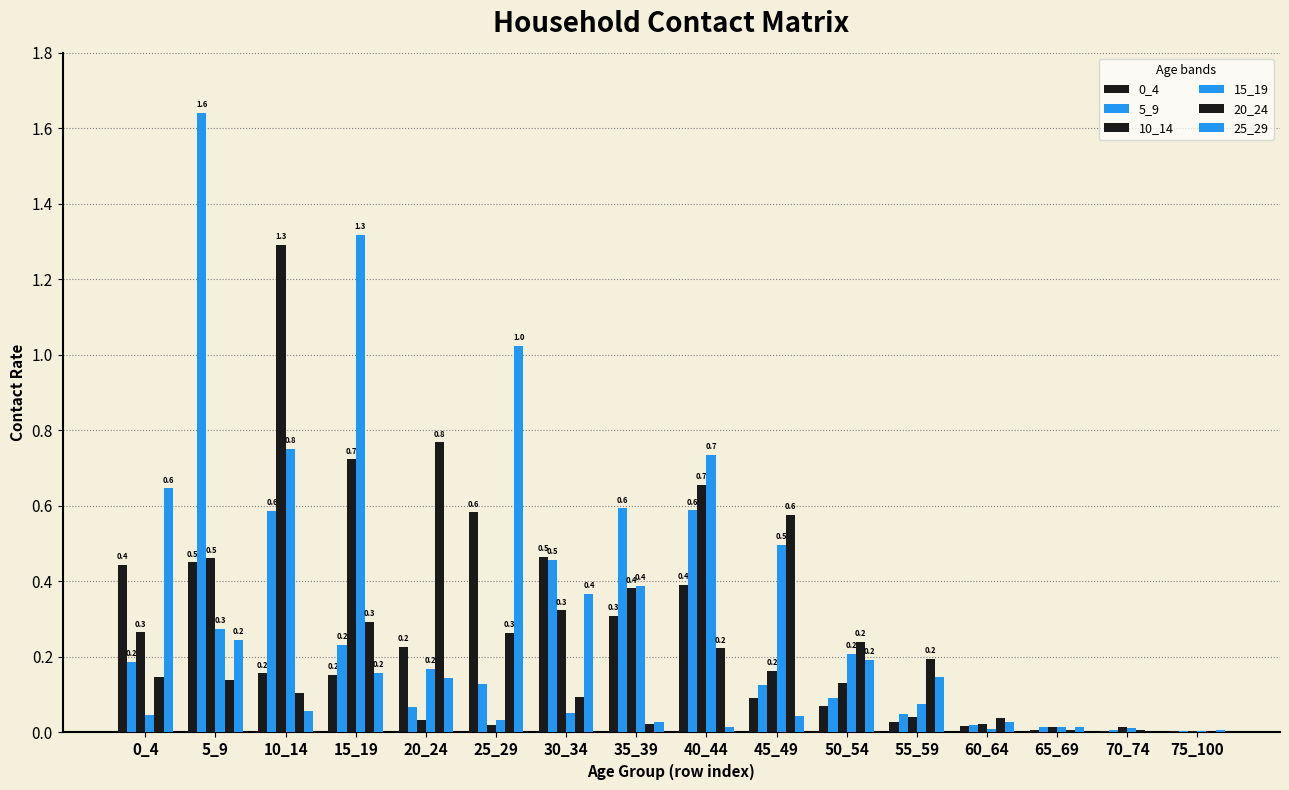

Are the bars horizontal?

No